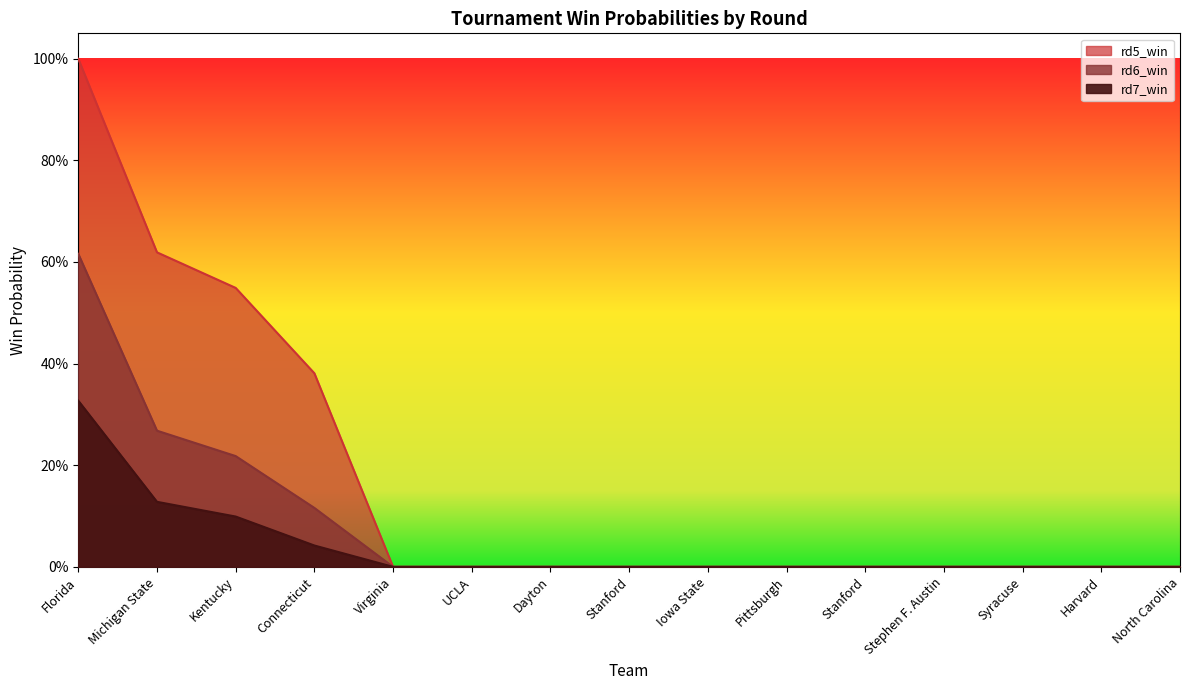

What is the label of the 14th point from the right?

Michigan State